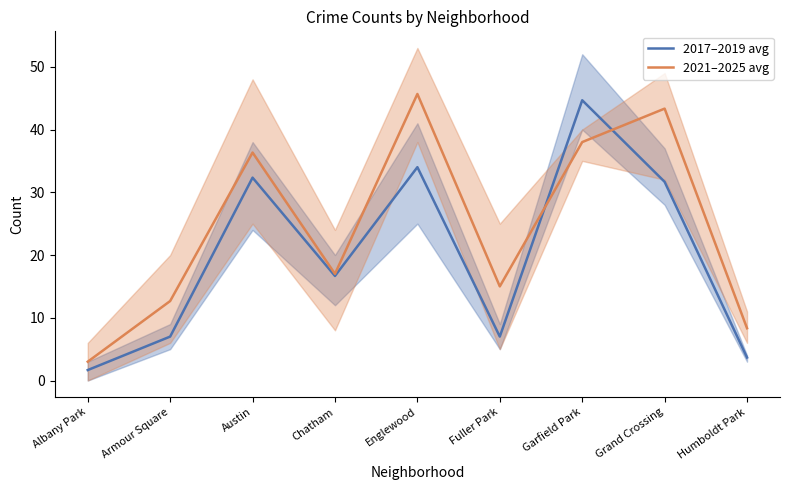

Which category has the lowest value in the 2017–2019 avg series?

Albany Park